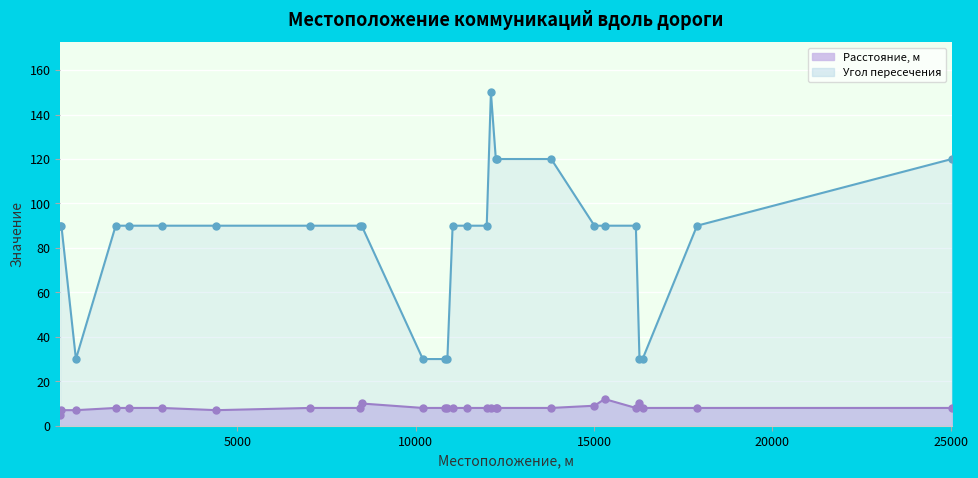

True or false: Расстояние от поверхности дороги до коммуникации, м and Величина угла пересечения cross at least once.

False